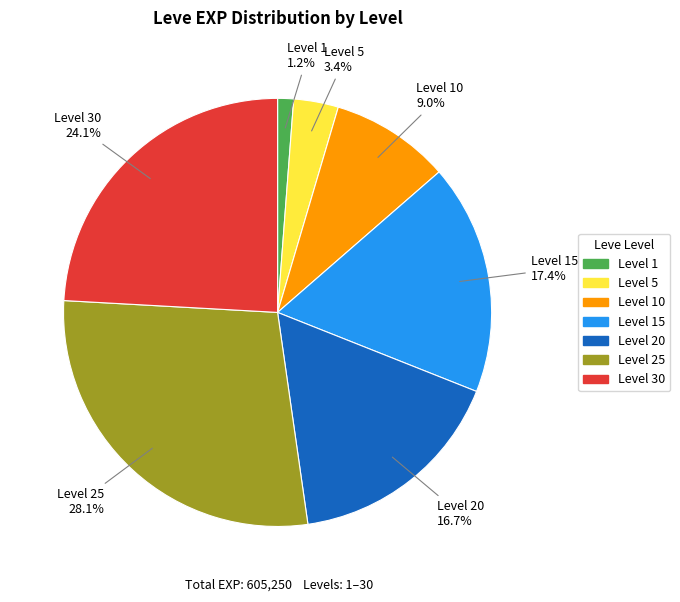

Which slice is the largest?

Level 25